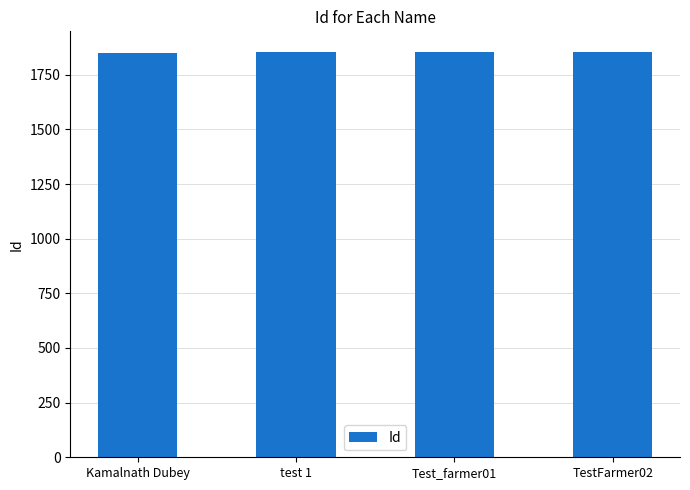

How many series are shown in this chart?

1